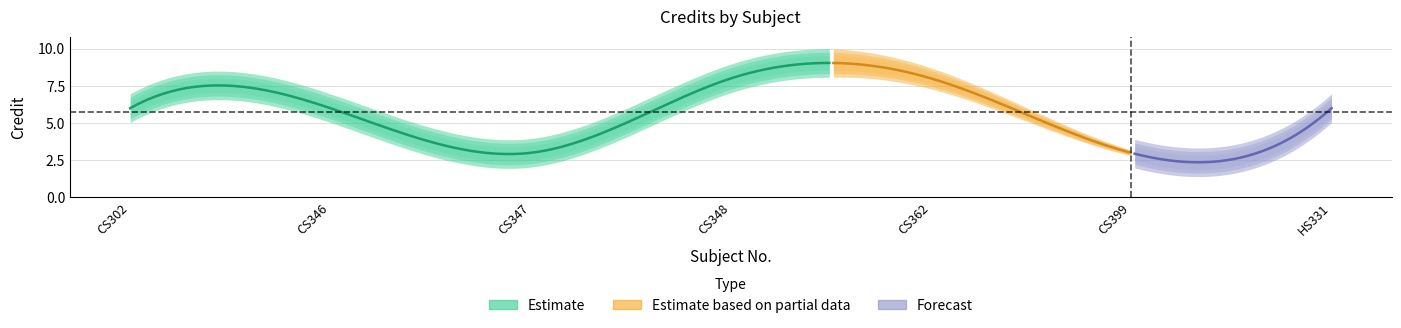

The value at CS399 is 2. True or false?

False